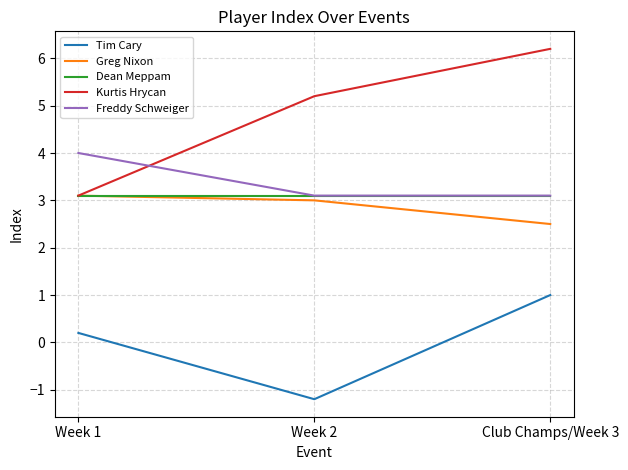

Is the value of Dean Meppam at Club Champs/Week 3 greater than the value of Freddy Schweiger at Week 1?

No